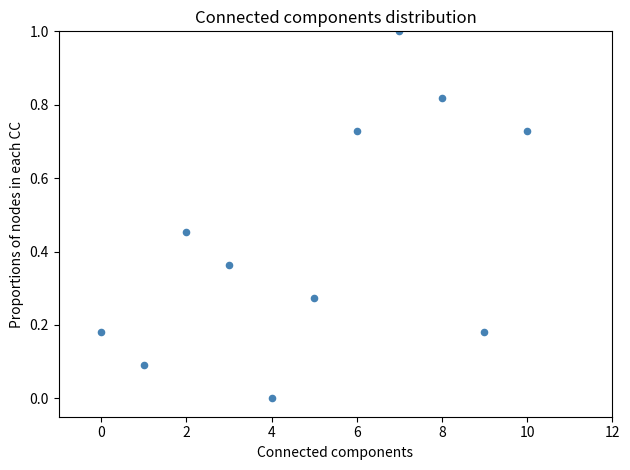

What is the range of Y values (max minus min)?

1.0